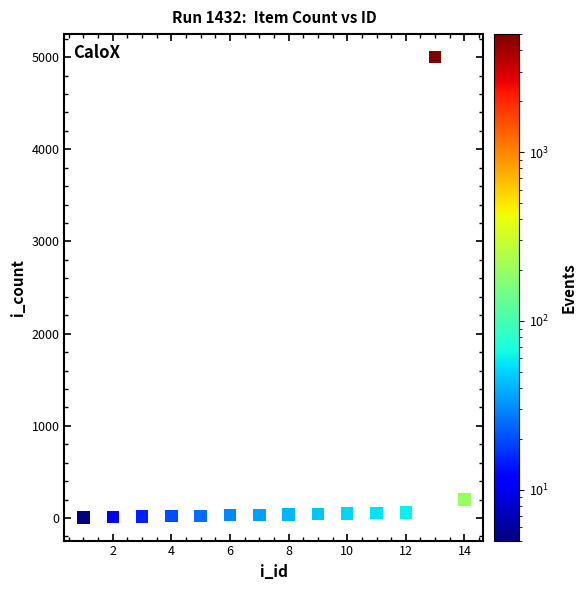

What is the range of X values (max minus min)?

13